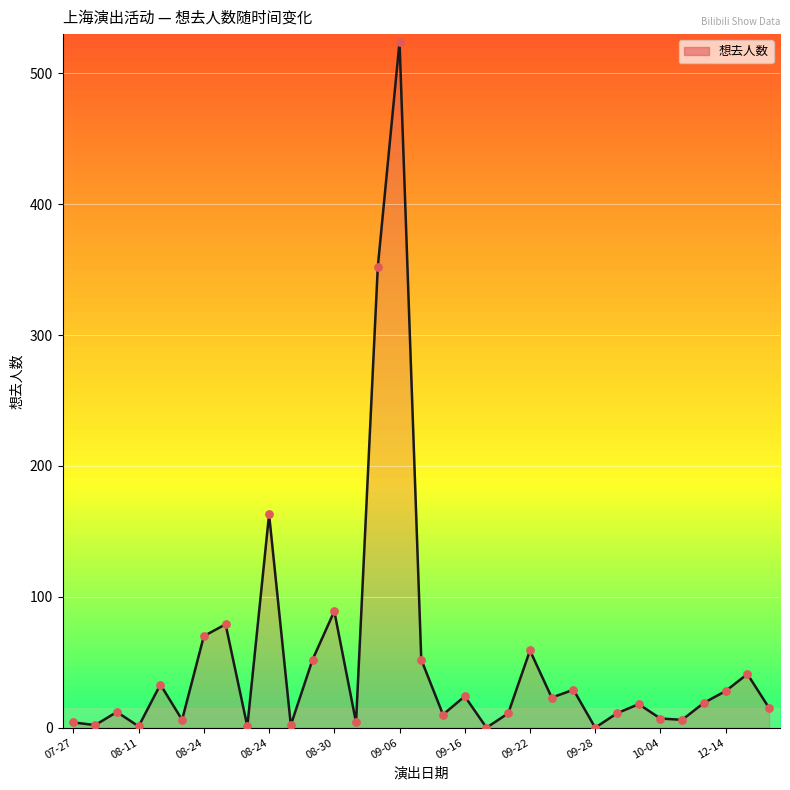

What is the change in value from 09-16 to 16?

-18